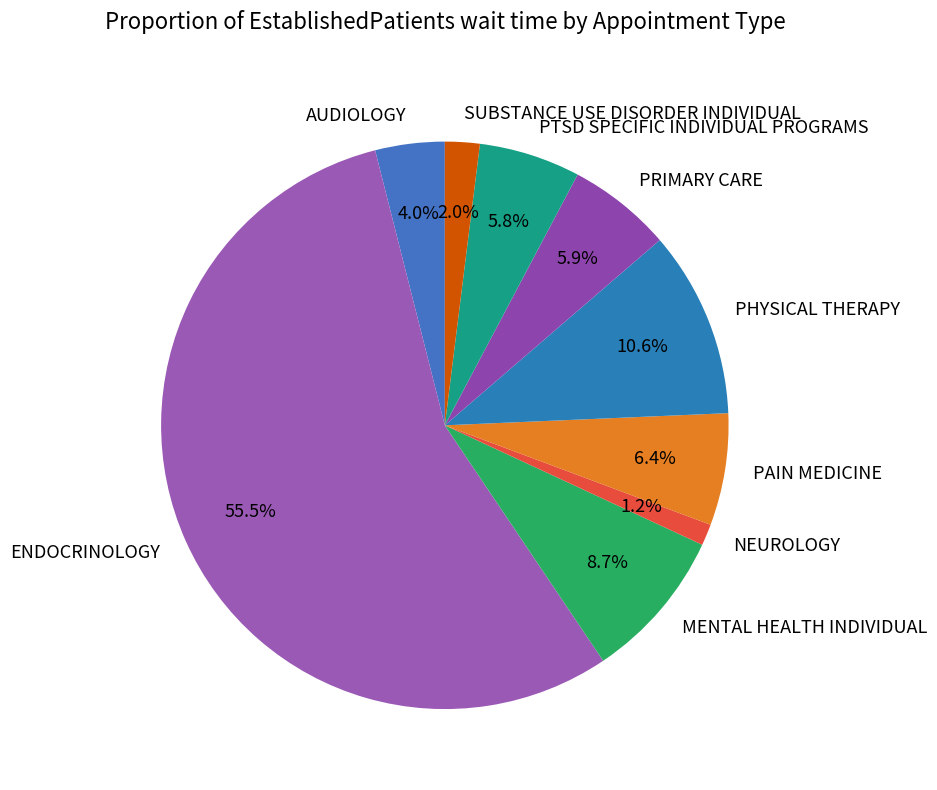

Approximately how many times larger is the value at PAIN MEDICINE compared to PTSD SPECIFIC INDIVIDUAL PROGRAMS?

1.1